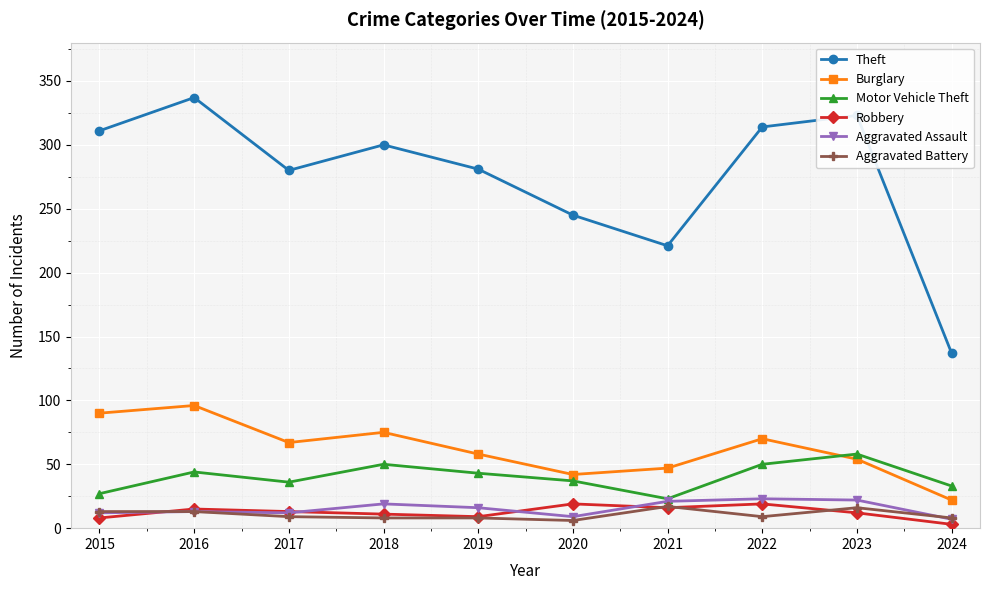

Read the Aggravated Battery value at 2022.

9